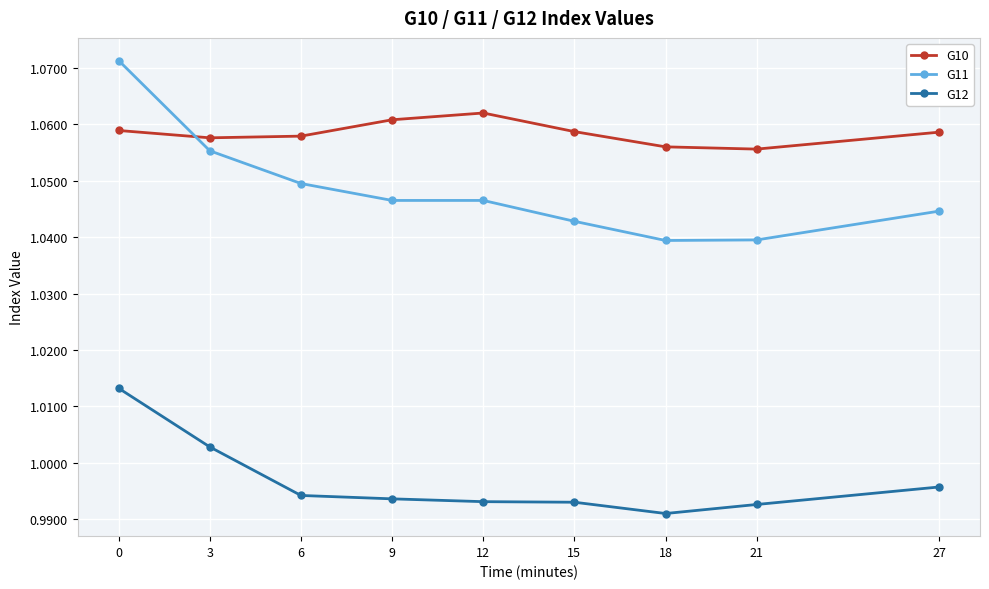

Rank the series at 9 from lowest to highest value.

G12, G11, G10